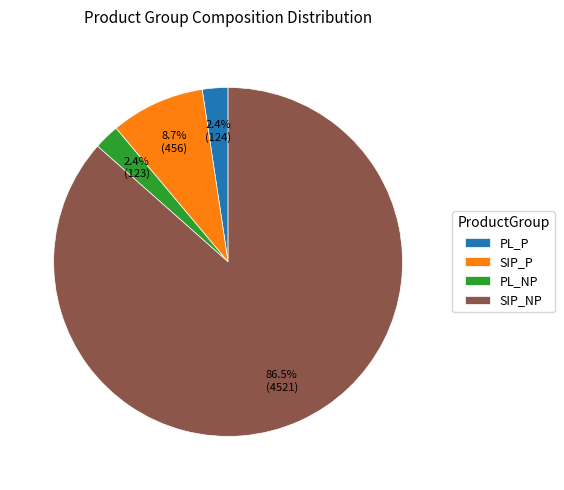

Which has a higher value, SIP_P or PL_P?

SIP_P